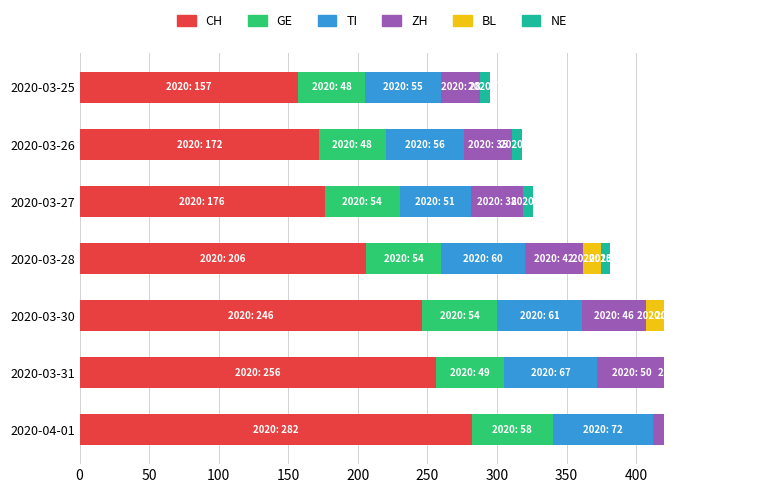

What is the difference between the highest and lowest values at 2020-03-30?

240